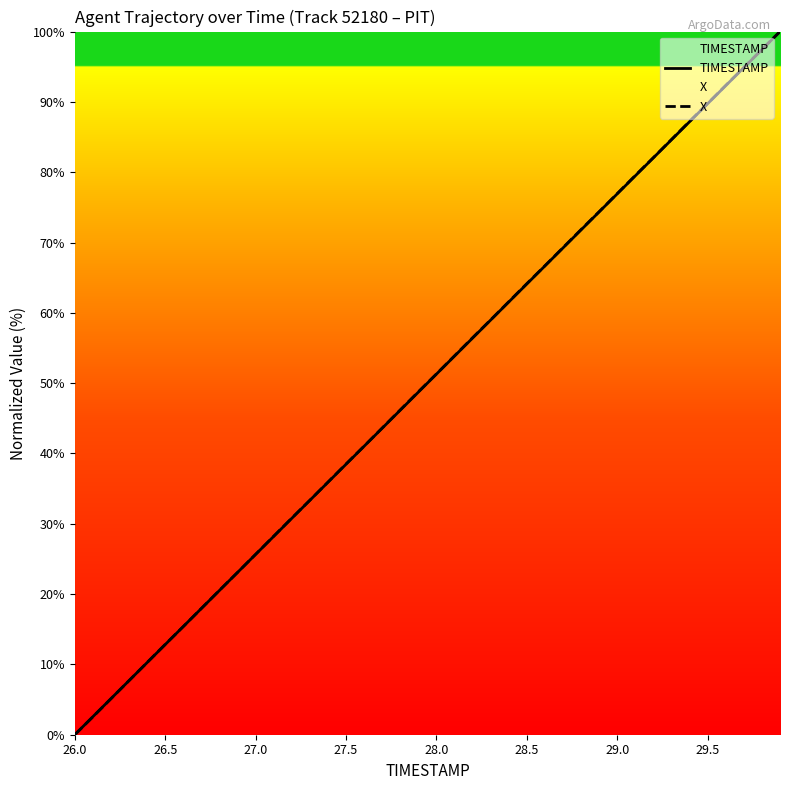

True or false: TIMESTAMP has more than 1 points higher than both neighbors.

False